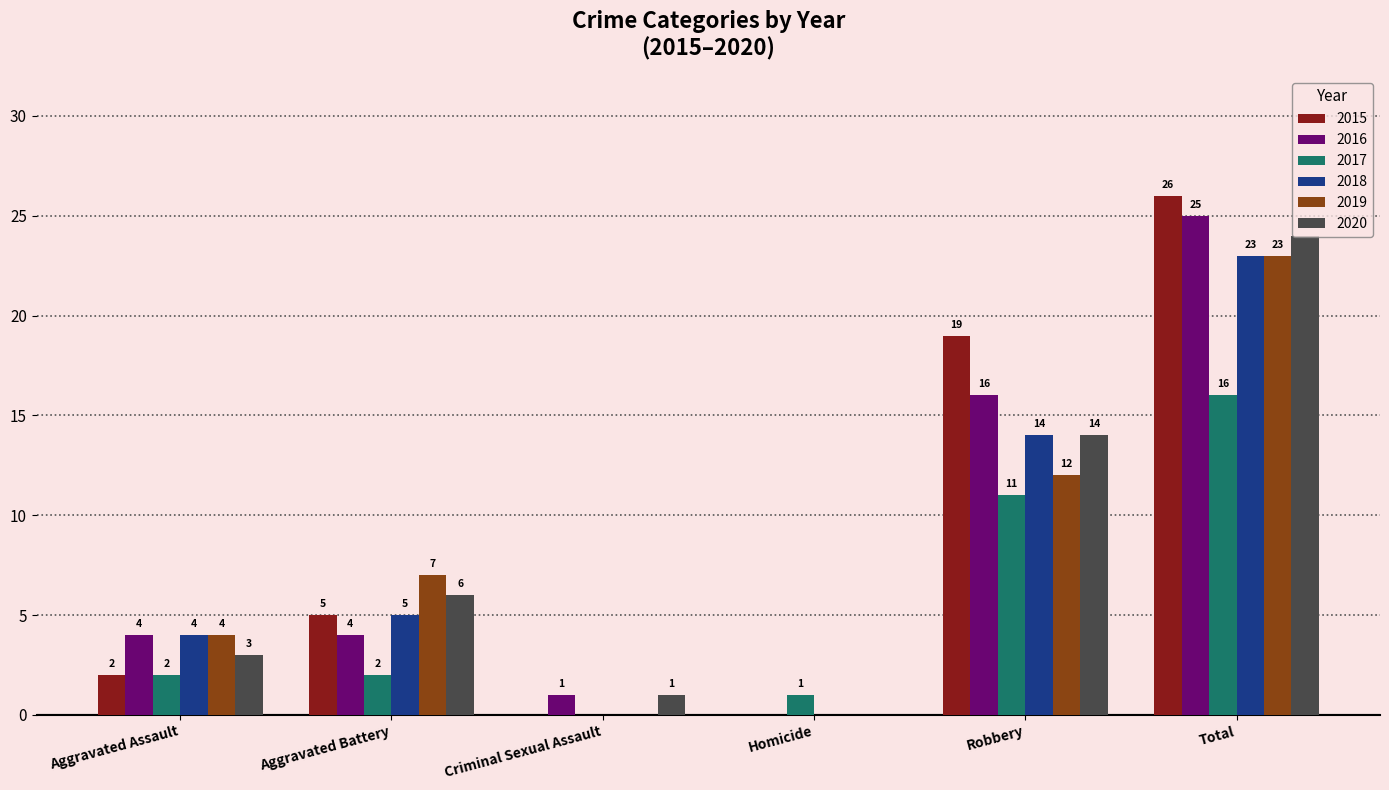

What is the sum of the 2018 values at Aggravated Battery and Aggravated Assault?

9